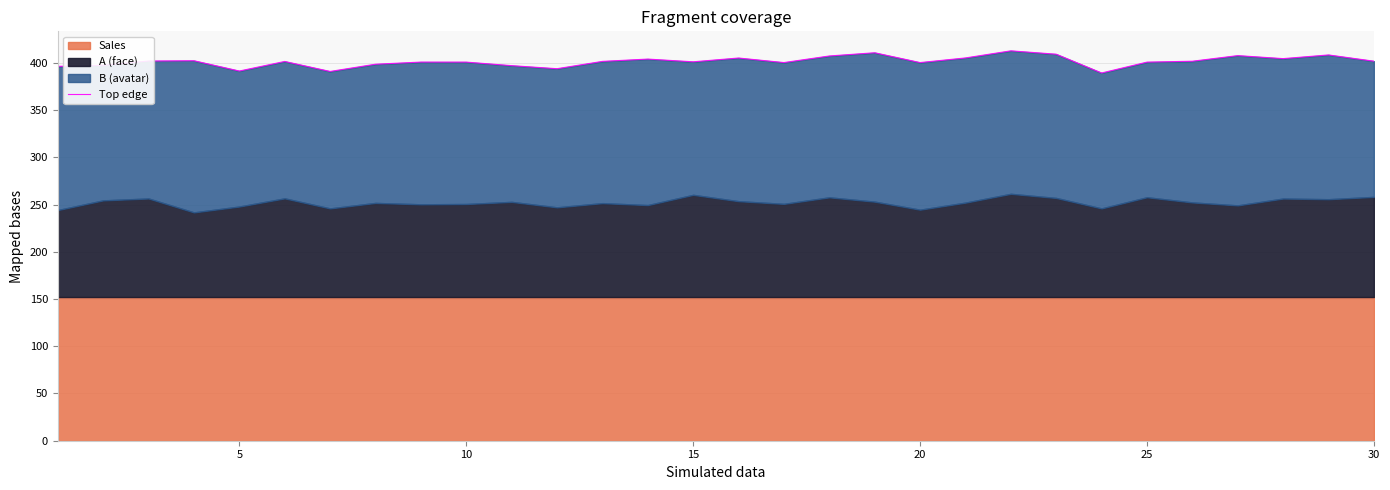

How many data points does each series have?

30